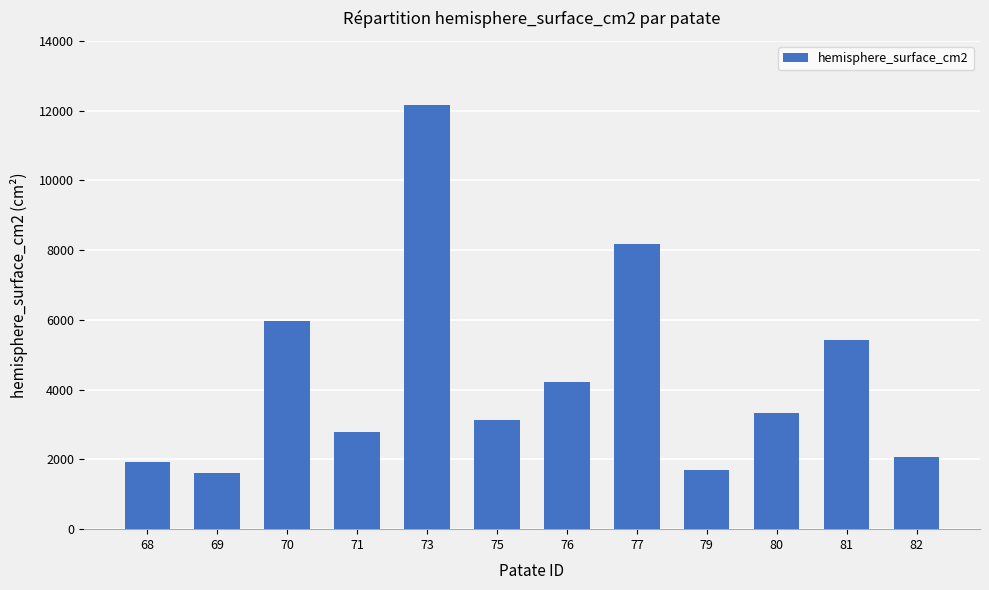

Is it true that the value at 75 is 3134.6?

True